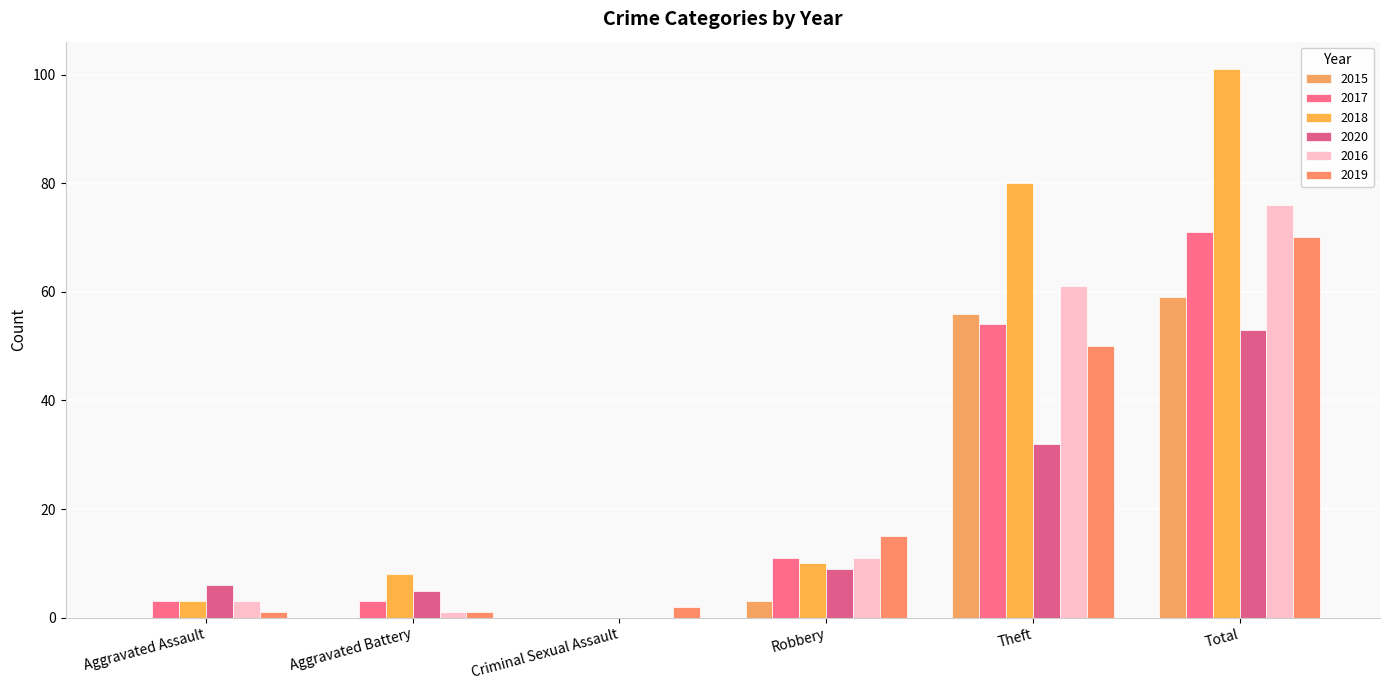

Count the number of categories in the chart.

6